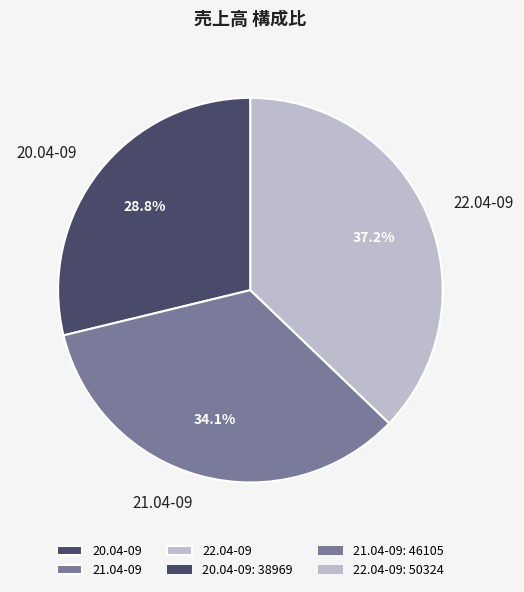

Does 22.04-09 represent more than half of the total?

No